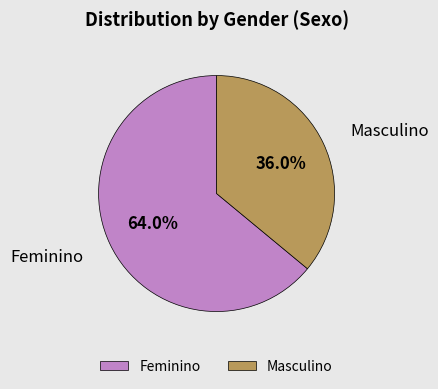

Which category has the biggest portion of the pie?

Feminino